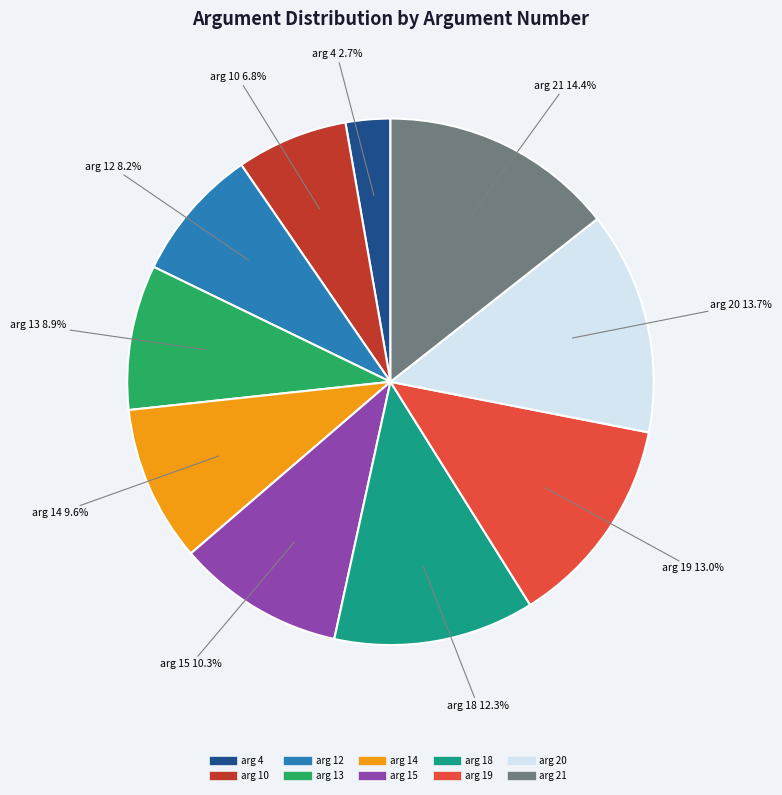

Is there a majority slice in this chart?

No